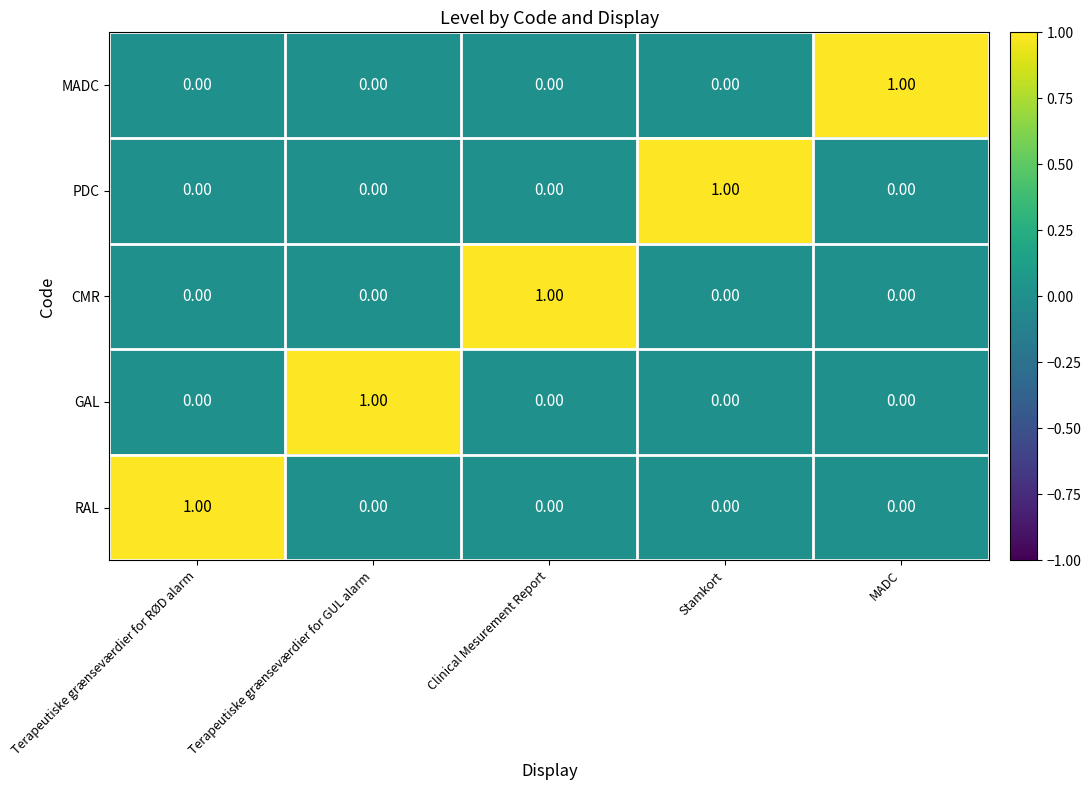

Is the value of MADC at Terapeutiske grænseværdier for RØD alarm greater than the value of PDC at Stamkort?

No